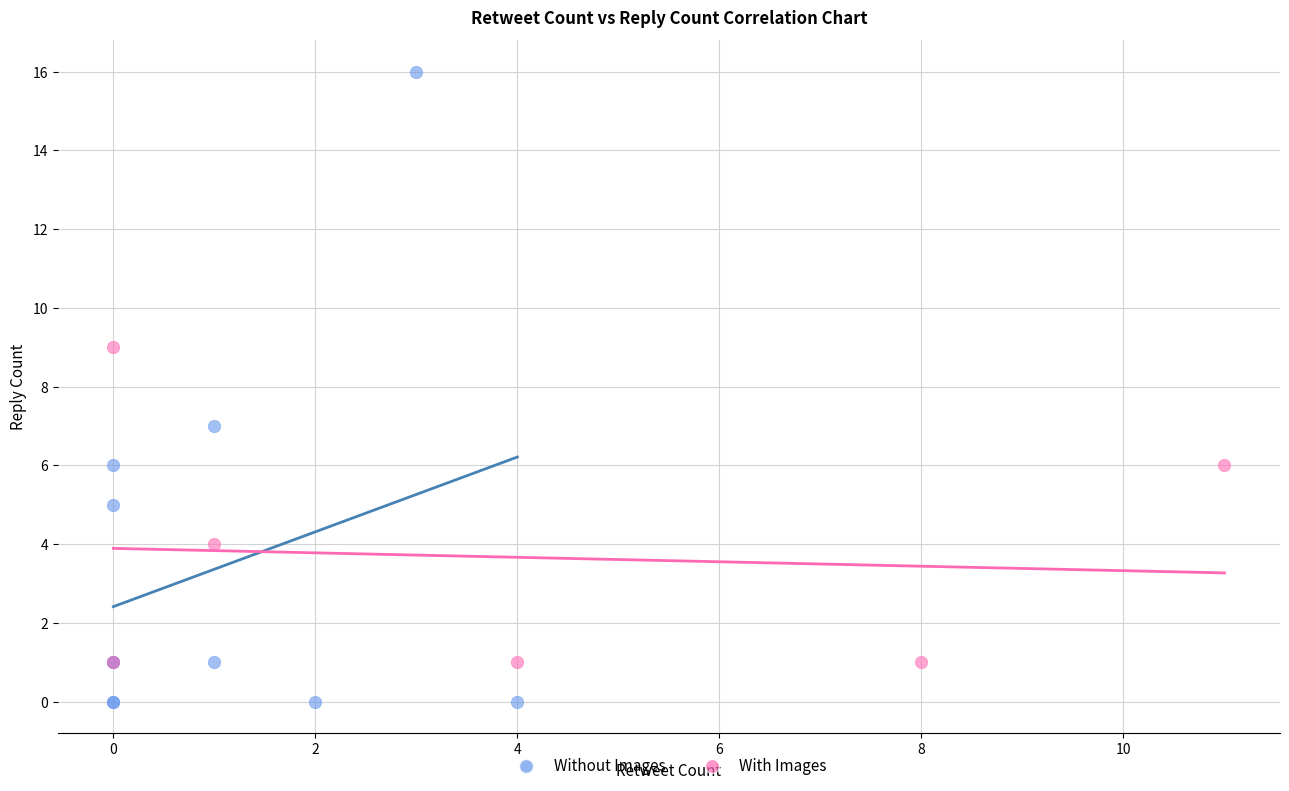

Which series has the widest spread of Y values?

Without Images